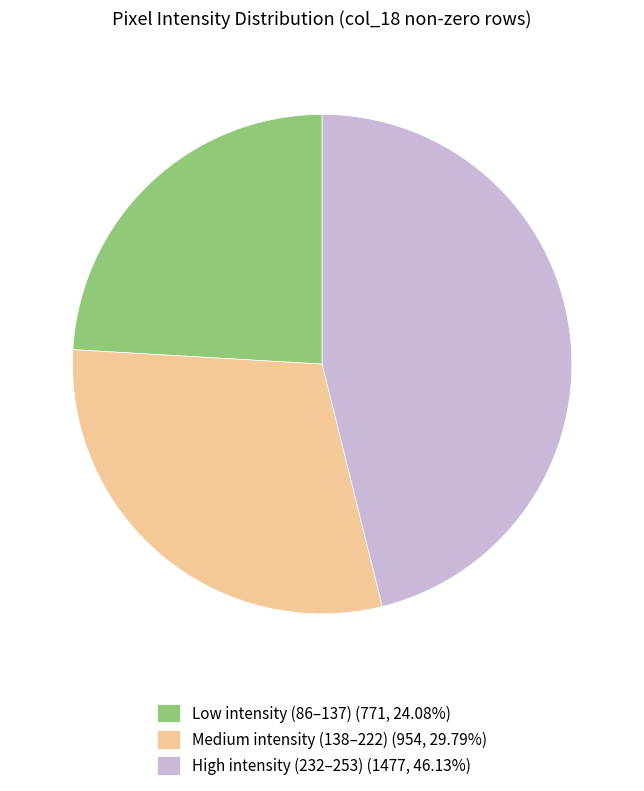

Does High intensity (232–253) (1477, 46.13%) represent more than half of the total?

No